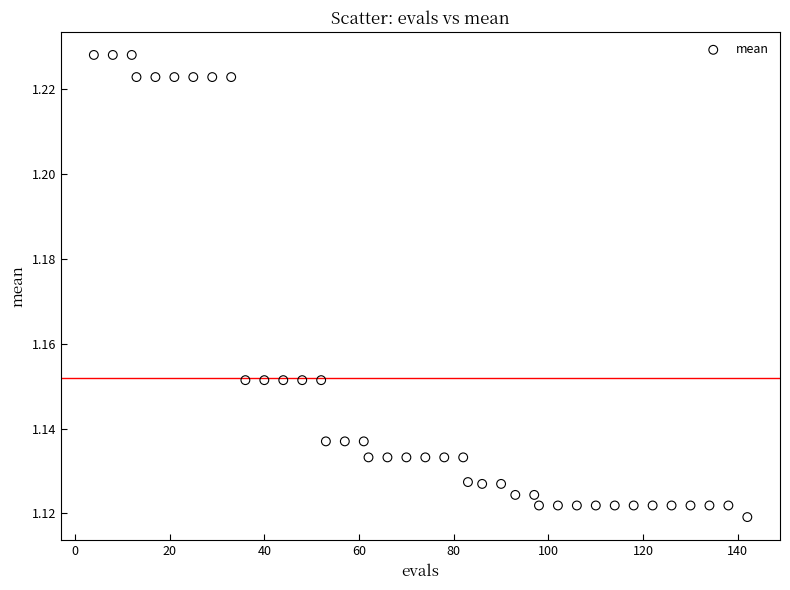

What is the range of X values (max minus min)?

138.0